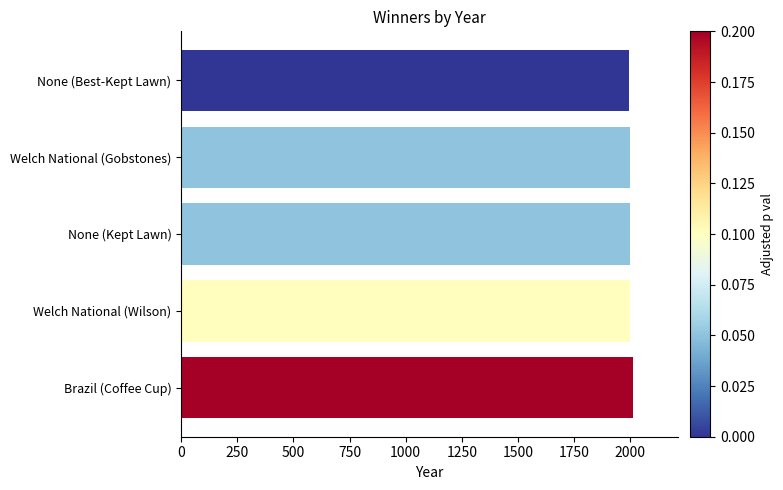

What is the maximum value shown in the chart?

2012